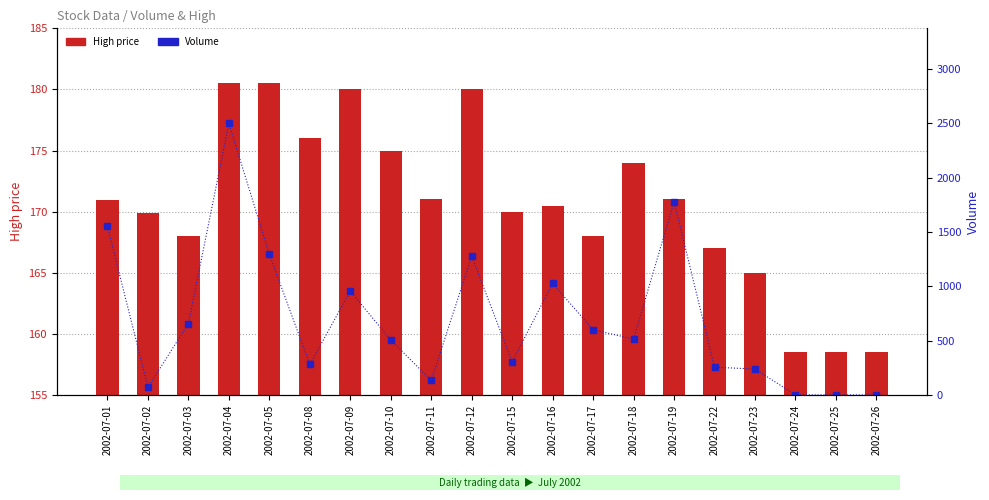

The Volume series shows 862.7 at 2002-07-12. True or false?

False